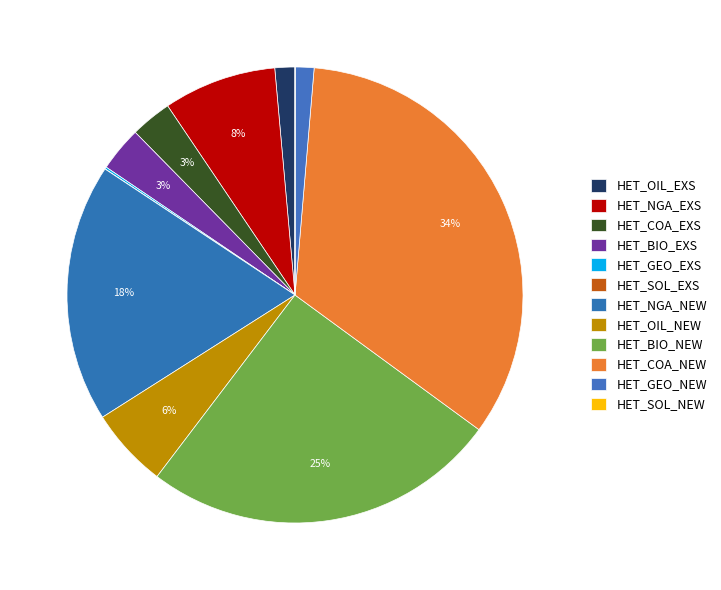

To the nearest percent, what is the combined percentage of HET_NGA_EXS and HET_GEO_NEW?

9%